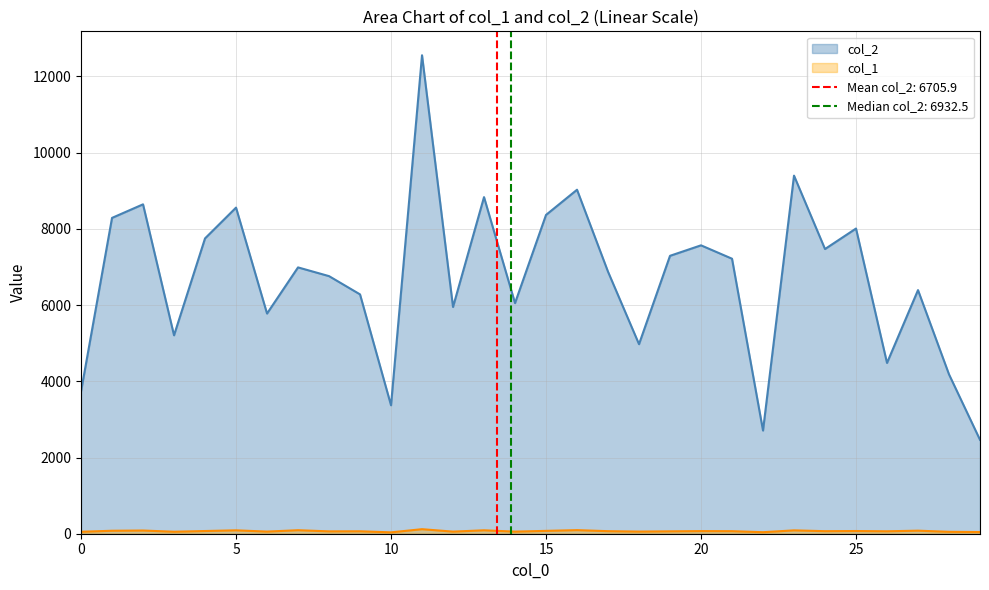

List the series in order of their overall mean, highest first.

col_2, col_1